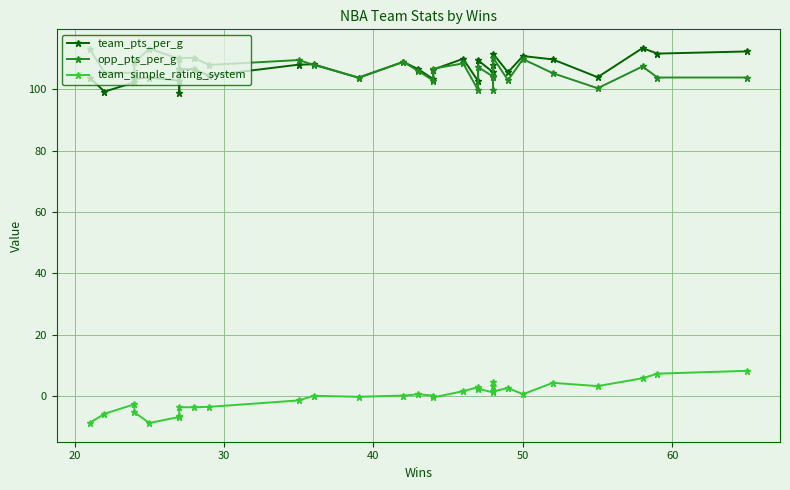

Which series has the largest range (max minus min)?

team_simple_rating_system